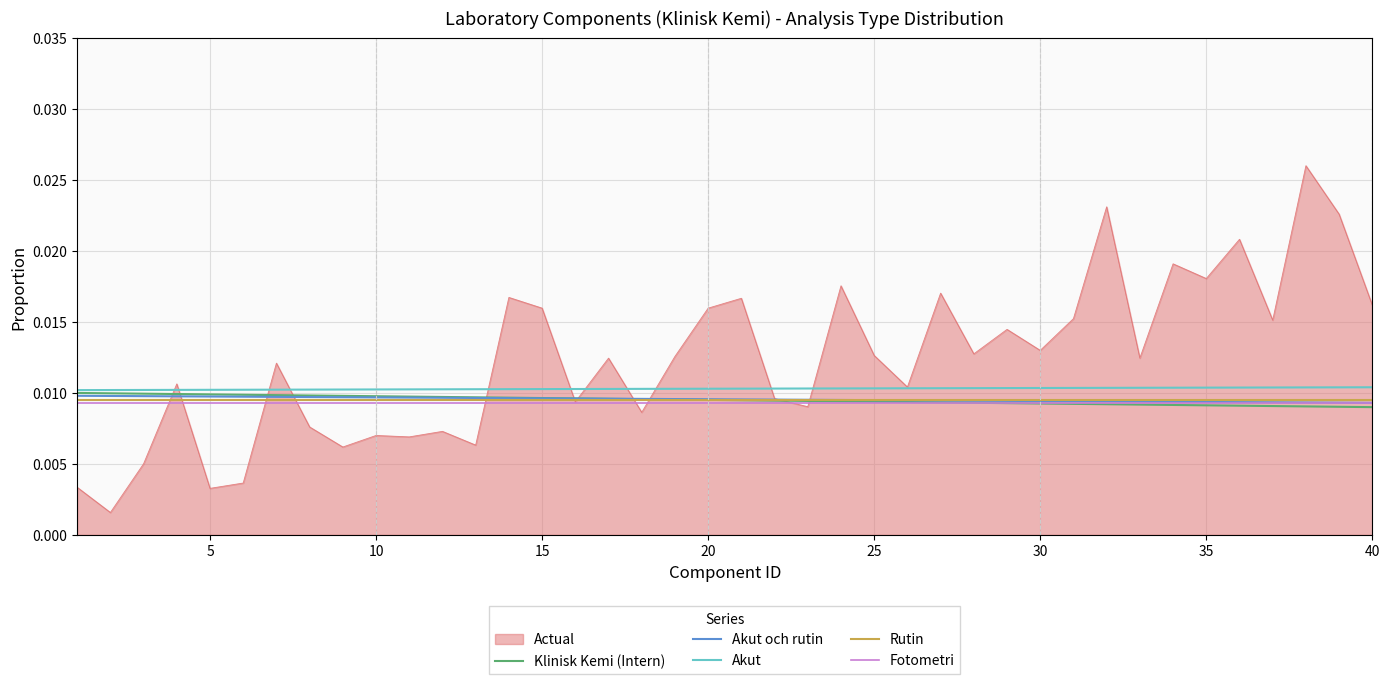

Count the number of data series in this chart.

6